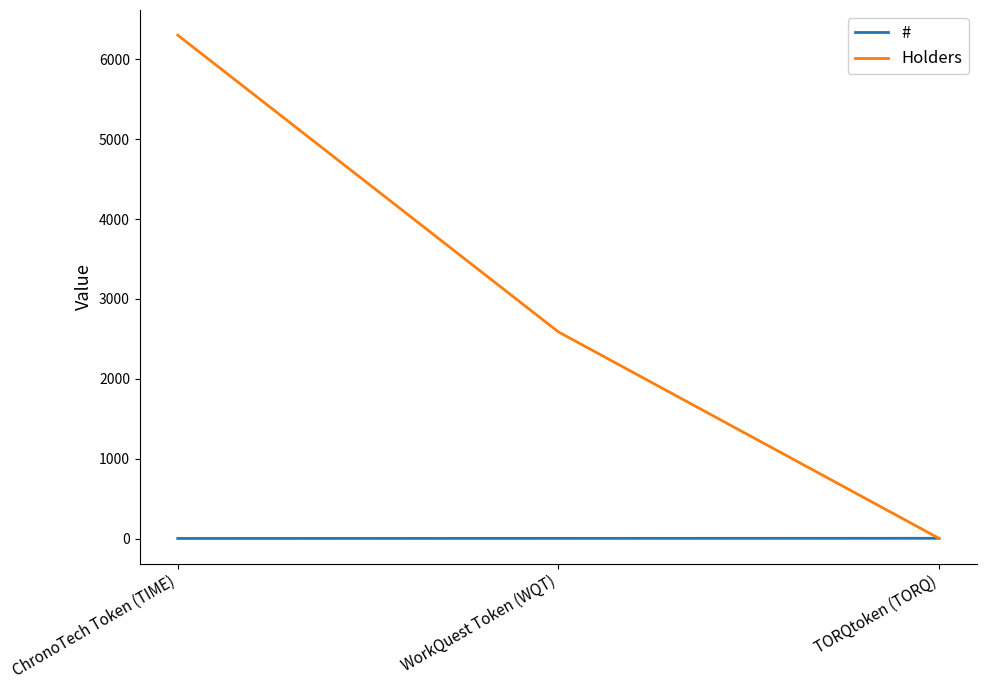

List the series in order of their peak value, lowest first.

#, Holders